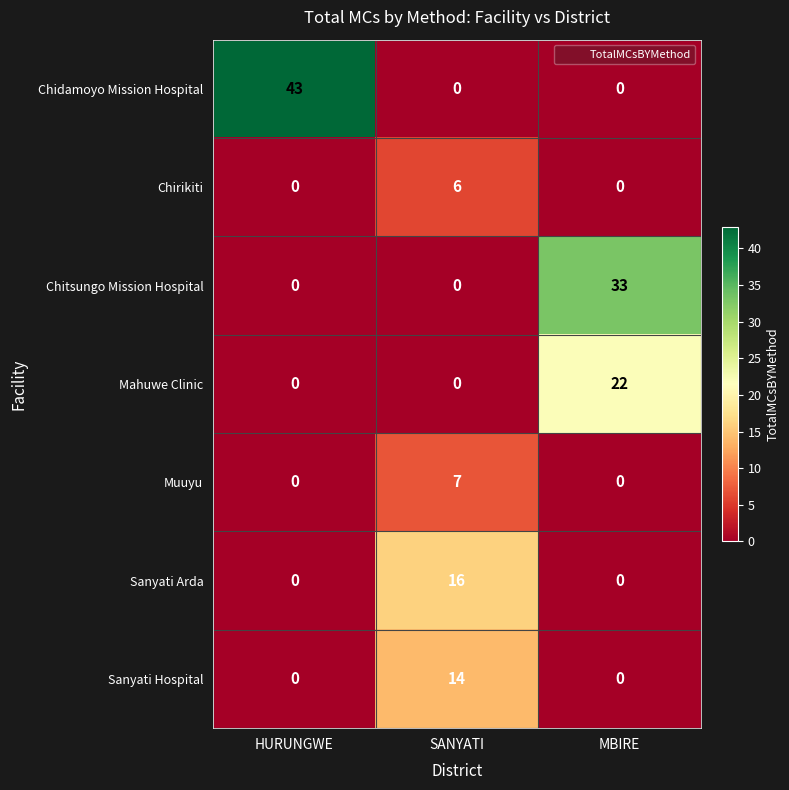

Between HURUNGWE and SANYATI, which series saw the biggest shift?

Chidamoyo Mission Hospital